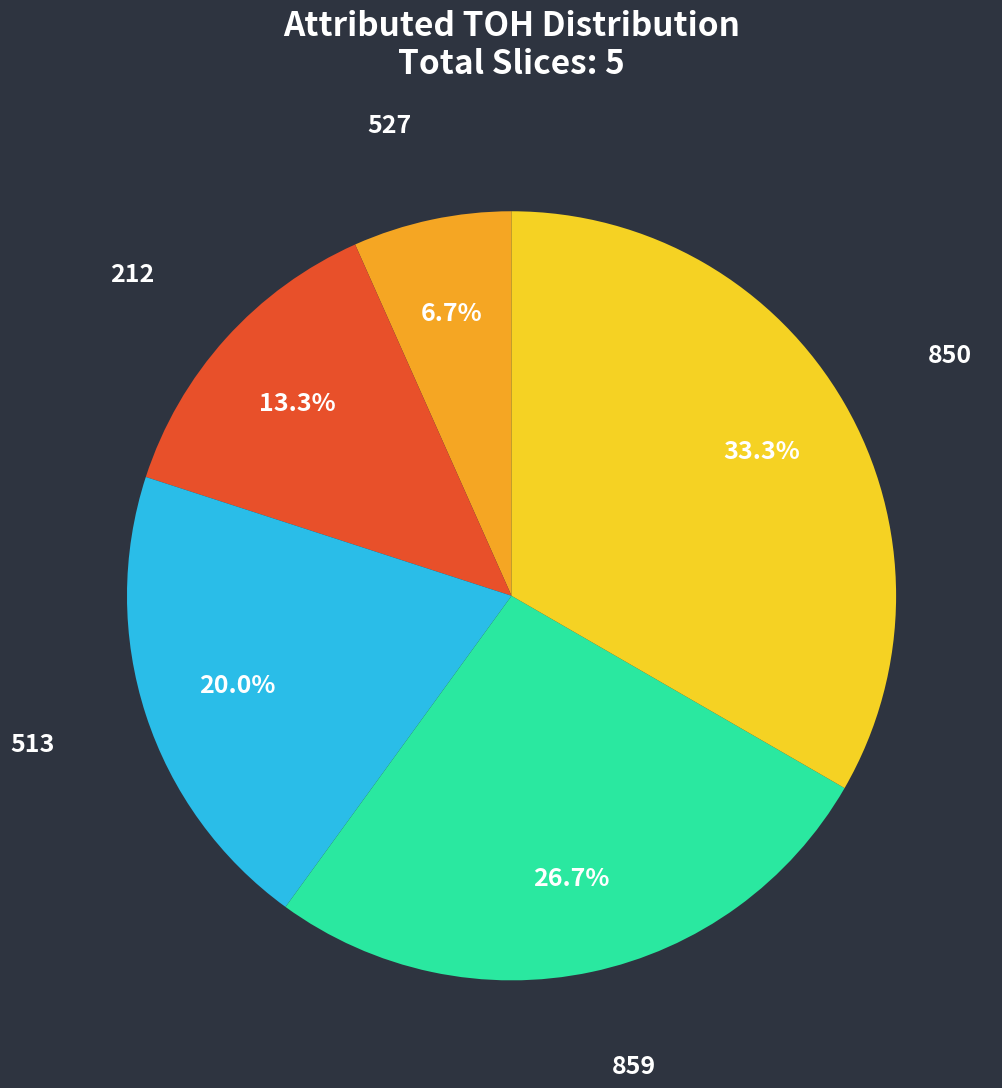

To the nearest percent, what is the combined percentage of 513 and 859?

47%